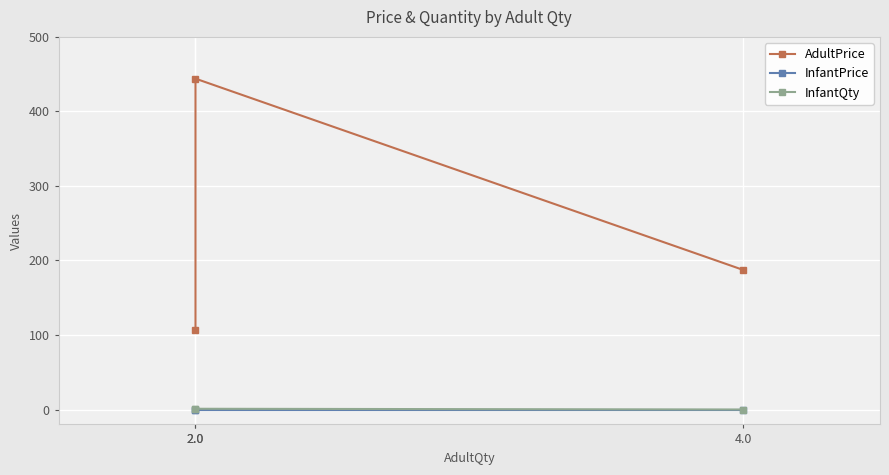

Which series has the largest range (max minus min)?

AdultPrice